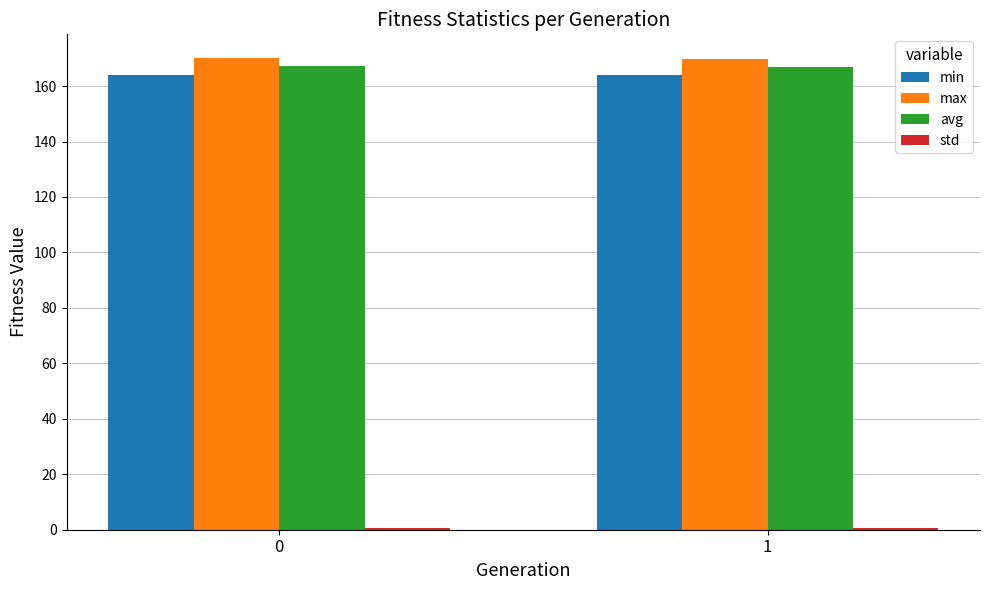

What is the sum of all avg values?

334.3